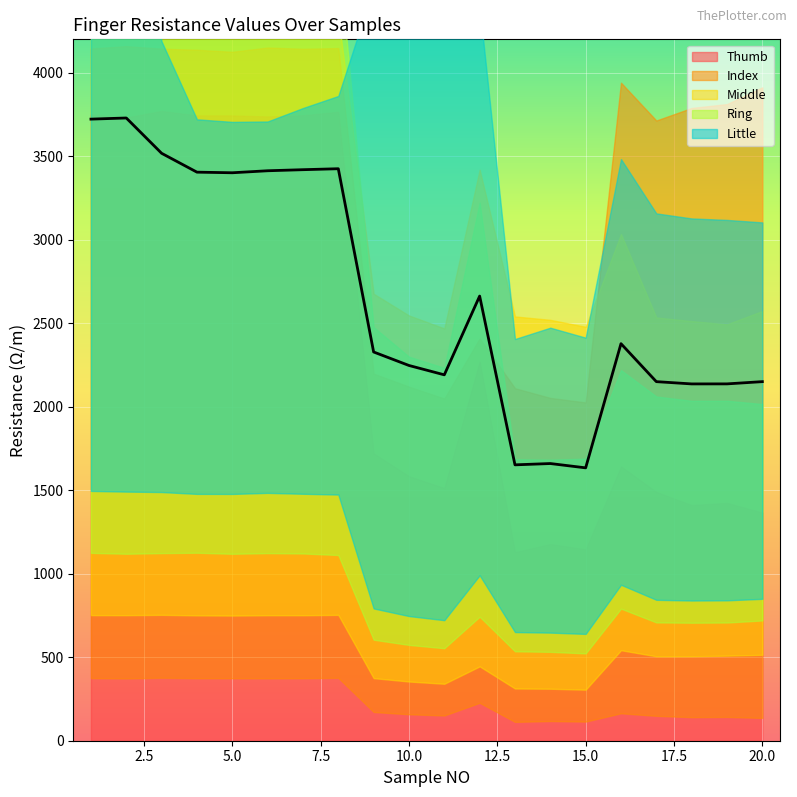

Which series has the largest total across all categories?

Index